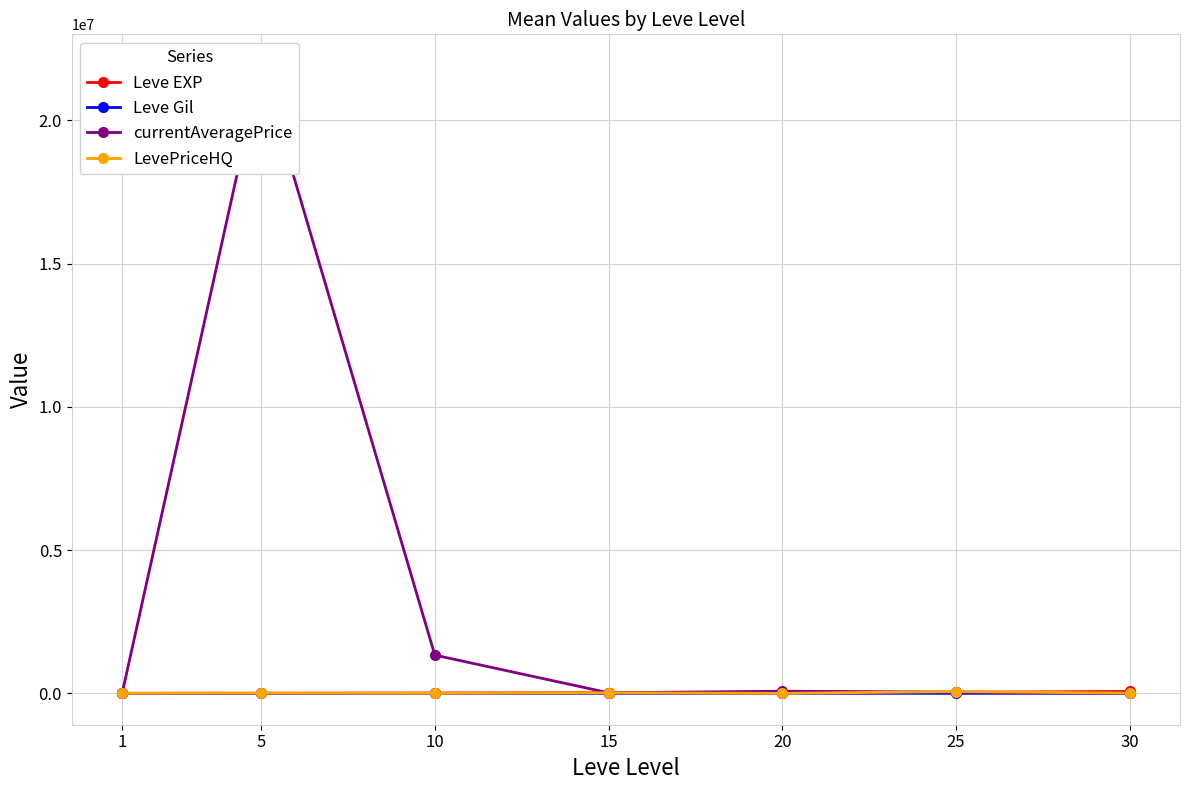

Reading left to right, extract all data points from this chart.

Leve EXP: 630.0	3600.0	9990.0	24790.0	21600.0	36390.0	67730.0
Leve Gil: 113.0	139.0	293.0	529.0	290.0	485.0	463.0
currentAveragePrice: 63.0	21912454.0	1334400.0	20000.0	74504.0	44156.7	9990.0
LevePriceHQ: 58.0	7000.0	0.0	20000.0	0.0	61300.0	9990.0